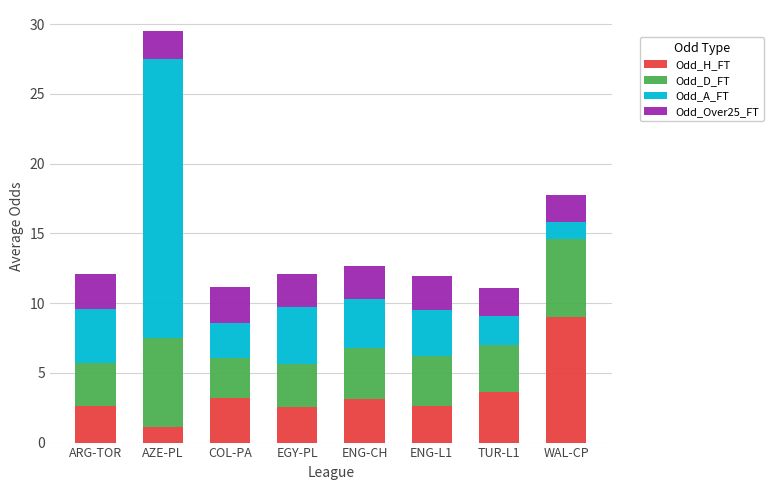

What is the total value across all series at ARG-TOR?

12.1